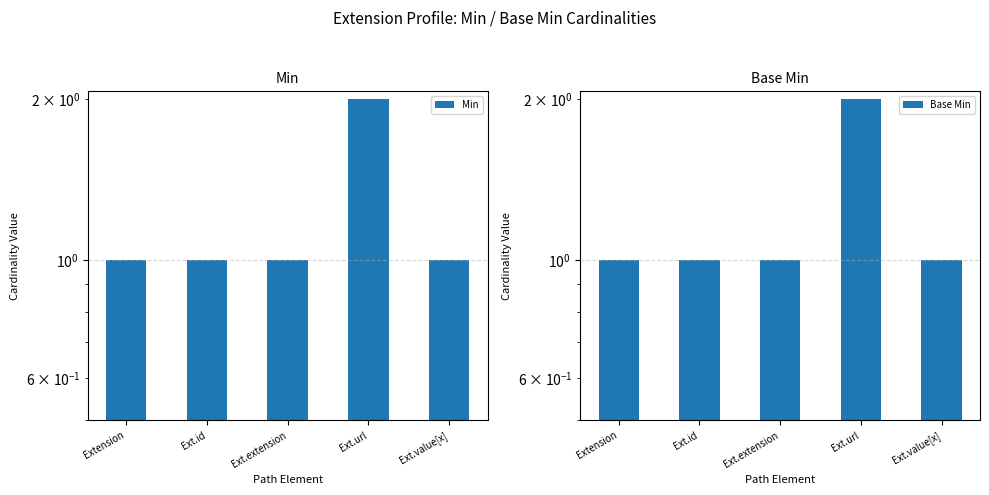

What is the highest value of the Base Min series?

2